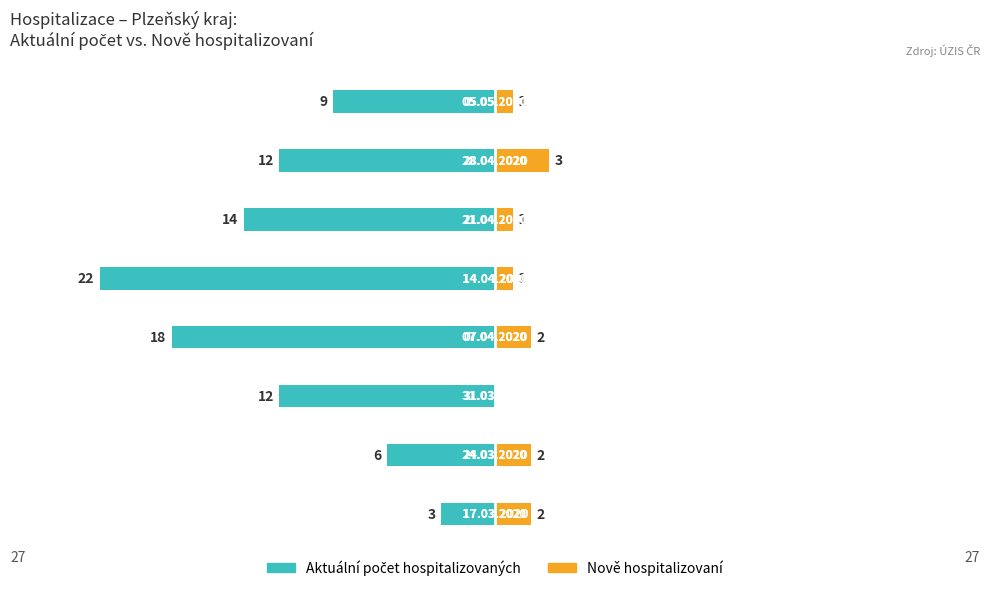

Reading left to right, list all the values displayed in this chart.

Aktuální počet hospitalizovaných: -3	-6	-12	-18	-22	-14	-12	-9
Nově hospitalizovaní: 2	2	0	2	1	1	3	1